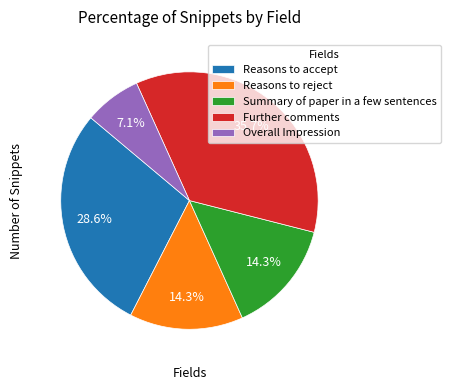

What percentage is the Overall Impression slice, to the nearest percent?

7%